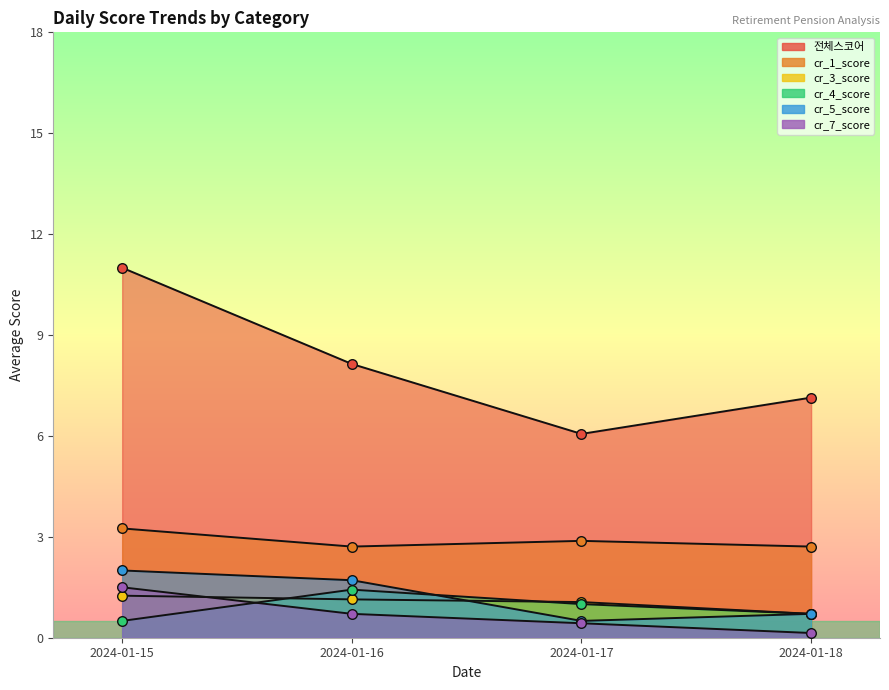

Which series reaches the maximum Y coordinate?

전체스코어